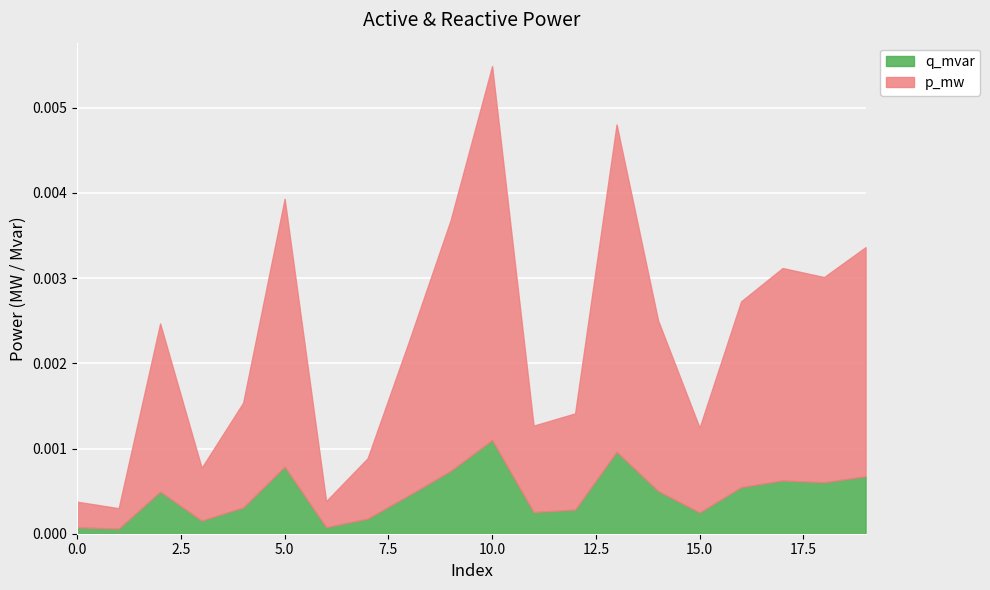

Between 5 and 0, which is larger?

5